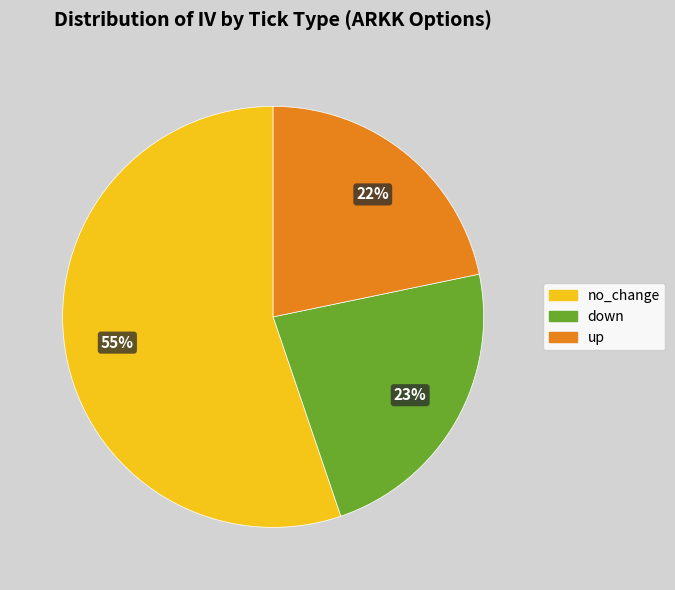

To the nearest percent, what is the average slice percentage?

33%